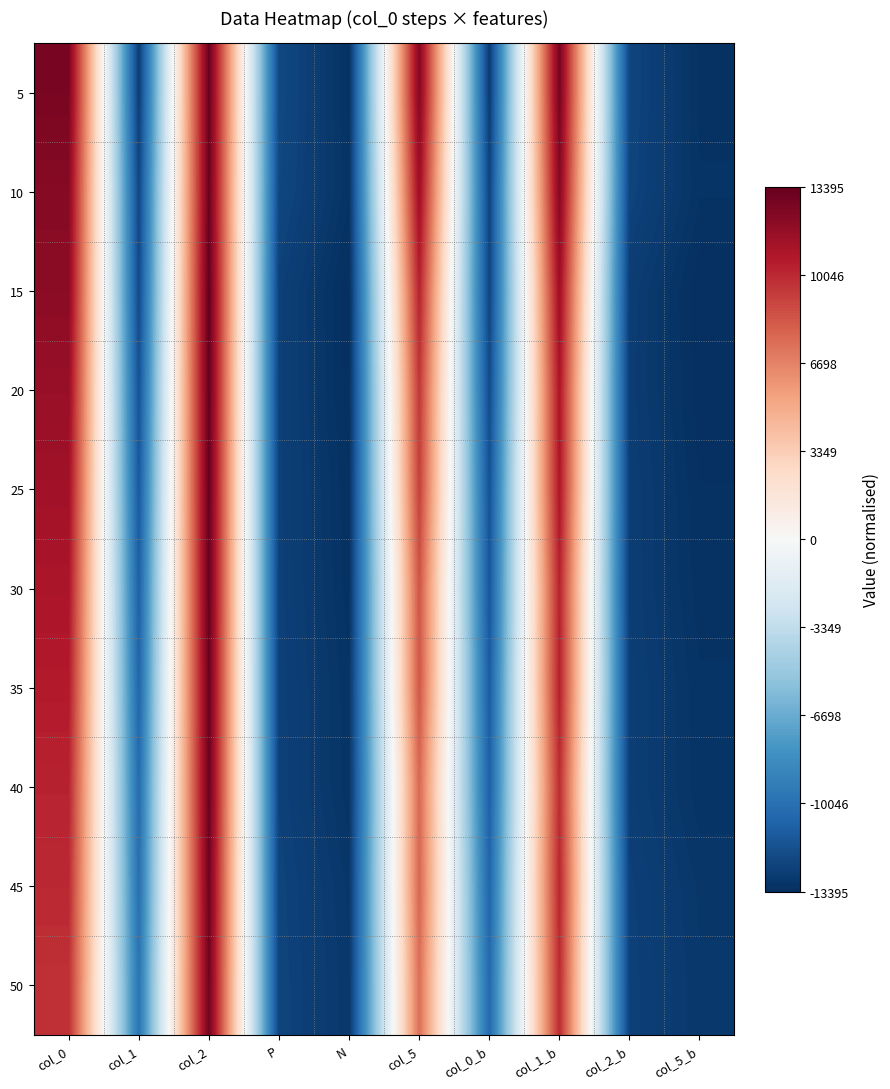

Reading left to right, what are all the values shown in this chart?

5: col_0=12668.1	col_1=-12692.0	col_2=13222.2	P=-12137.9	N=-13222.2	col_5=12341.3	col_0_b=-12774.8	col_1_b=12812.6	col_2_b=-12303.5	col_5_b=-13218.4
10: col_0=12203.3	col_1=-12230.5	col_2=13174.8	P=-12230.5	N=-13174.8	col_5=11465.9	col_0_b=-12366.6	col_1_b=12301.2	col_2_b=-12366.6	col_5_b=-13171.4
15: col_0=12038.0	col_1=-12067.6	col_2=13395.3	P=-12520.1	N=-13395.3	col_5=10324.7	col_0_b=-12315.8	col_1_b=11433.8	col_2_b=-12685.5	col_5_b=-13391.3
20: col_0=11630.9	col_1=-11661.8	col_2=13362.7	P=-12527.7	N=-13362.7	col_5=9549.1	col_0_b=-12022.5	col_1_b=10920.2	col_2_b=-12708.1	col_5_b=-13358.2
25: col_0=11266.5	col_1=-11299.4	col_2=13289.9	P=-12513.4	N=-13289.9	col_5=9209.5	col_0_b=-11677.3	col_1_b=10855.0	col_2_b=-12664.6	col_5_b=-13286.0
30: col_0=10905.0	col_1=-10938.9	col_2=13252.8	P=-12504.1	N=-13252.8	col_5=8450.1	col_0_b=-11418.5	col_1_b=10318.3	col_2_b=-12664.0	col_5_b=-13248.9
35: col_0=10622.4	col_1=-10658.7	col_2=13166.0	P=-12475.6	N=-13166.0	col_5=8343.5	col_0_b=-11152.8	col_1_b=10393.0	col_2_b=-12616.7	col_5_b=-13162.0
40: col_0=10271.3	col_1=-10307.8	col_2=13158.5	P=-12473.2	N=-13158.5	col_5=7675.1	col_0_b=-10933.6	col_1_b=9936.5	col_2_b=-12629.7	col_5_b=-13154.1
45: col_0=10052.2	col_1=-10091.8	col_2=13007.6	P=-12390.5	N=-13007.6	col_5=7775.5	col_0_b=-10665.3	col_1_b=10157.5	col_2_b=-12518.0	col_5_b=-13003.5
50: col_0=9778.5	col_1=-9819.3	col_2=12958.6	P=-12363.4	N=-12958.6	col_5=7442.8	col_0_b=-10451.6	col_1_b=9990.6	col_2_b=-12489.8	col_5_b=-12954.3